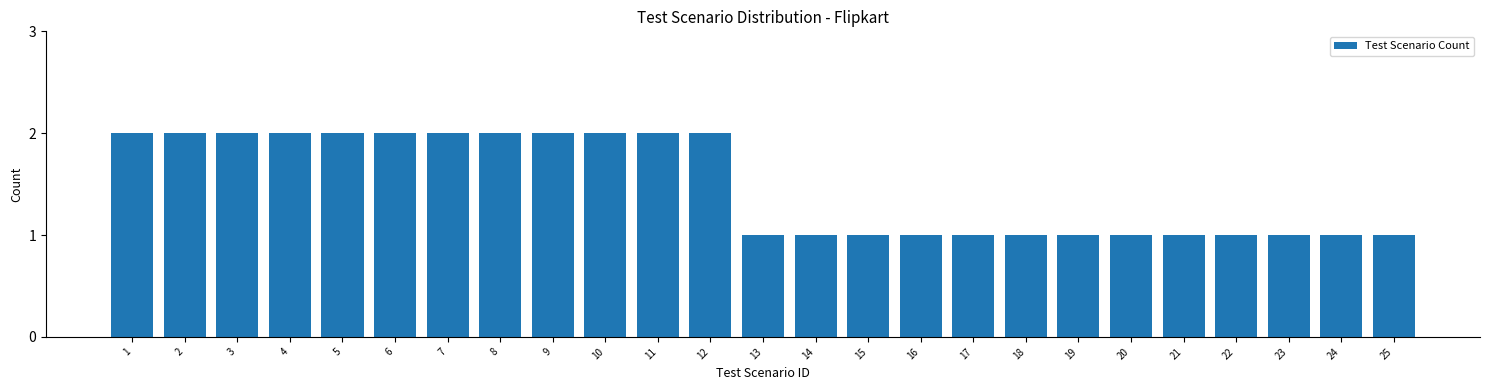

Reading right to left, transcribe all the data shown in this chart.

25=1	24=1	23=1	22=1	21=1	20=1	19=1	18=1	17=1	16=1	15=1	14=1	13=1	12=2	11=2	10=2	9=2	8=2	7=2	6=2	5=2	4=2	3=2	2=2	1=2